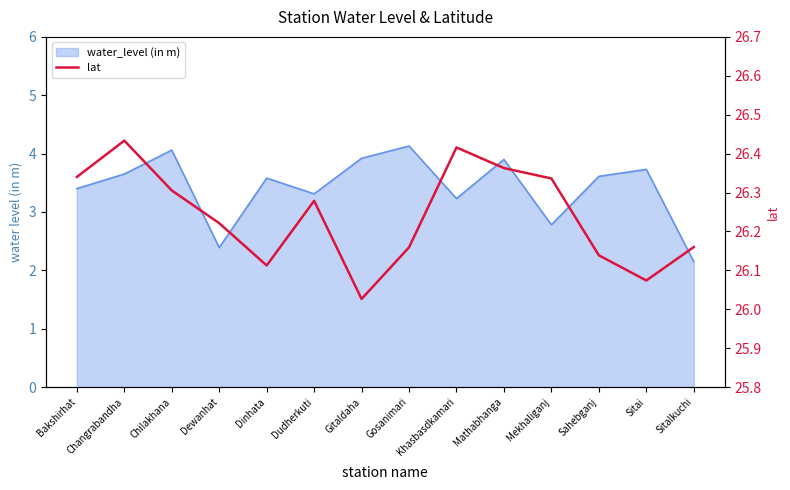

What is the label of the 2nd point from the right?

Sitai